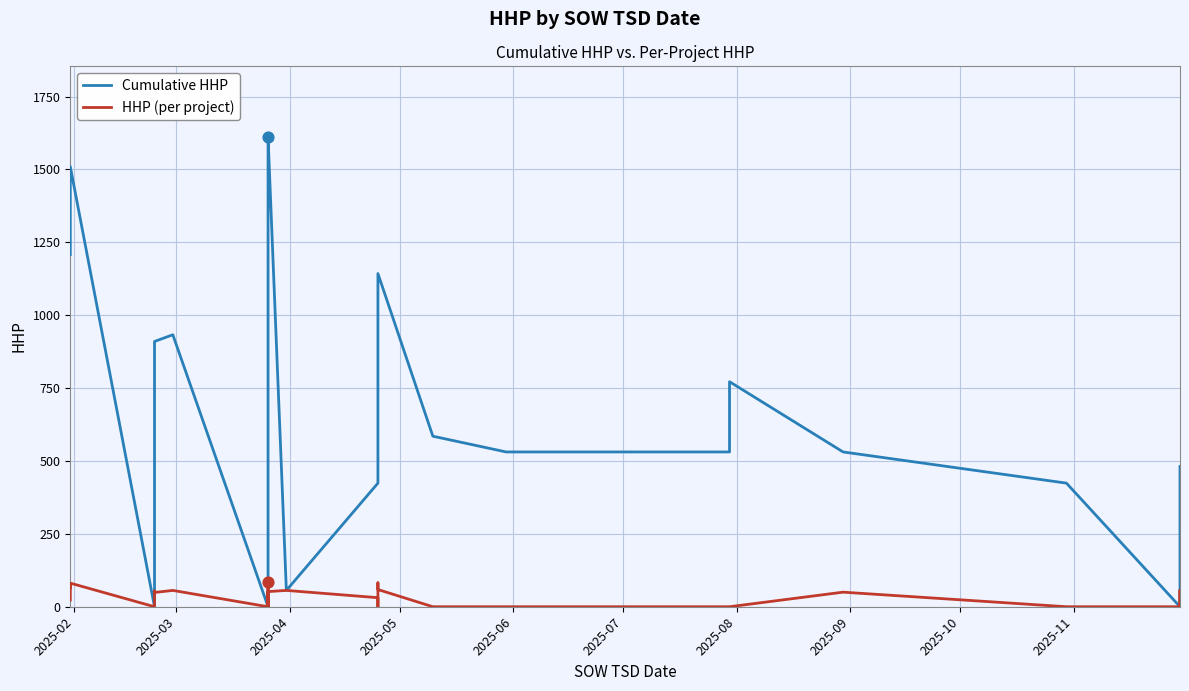

Is the value of Cumulative HHP at 2025-10 greater than the value of HHP (per project) at 2025-03?

Yes